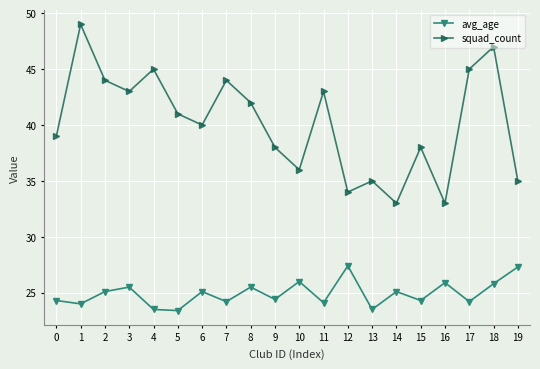

Which series has the largest total across all categories?

squad_count